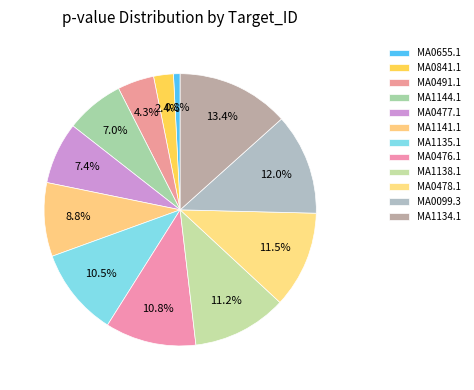

Does MA1135.1 account for over 50% of the chart?

No